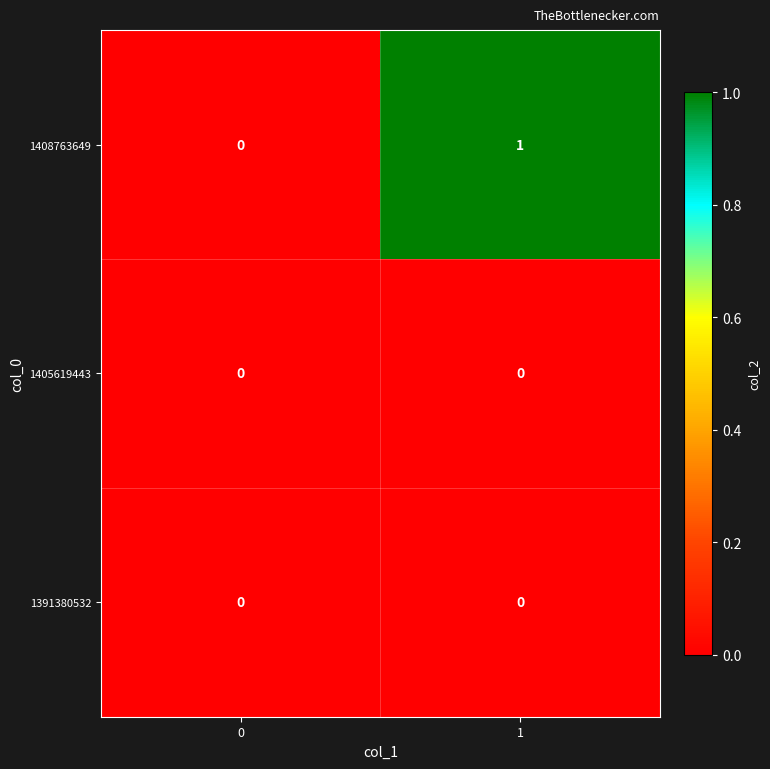

Is it true that 1408763649 equals 1 at 1?

True